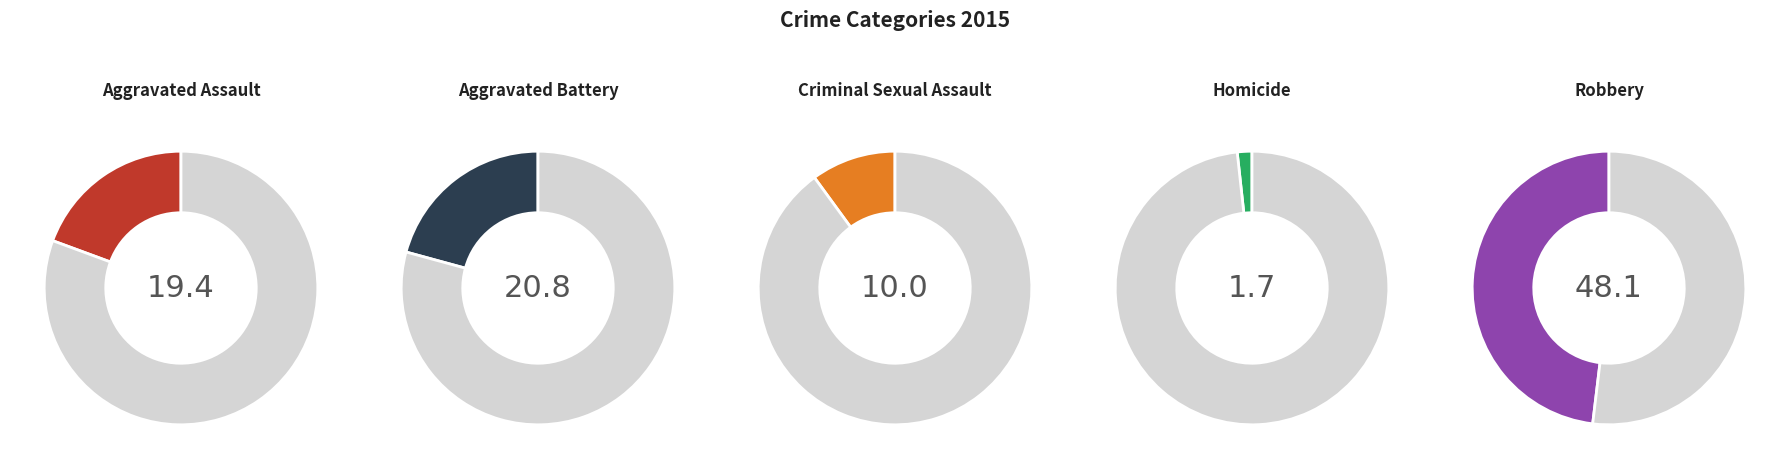

What percentage is NOT represented by Aggravated Assault?

80.6%